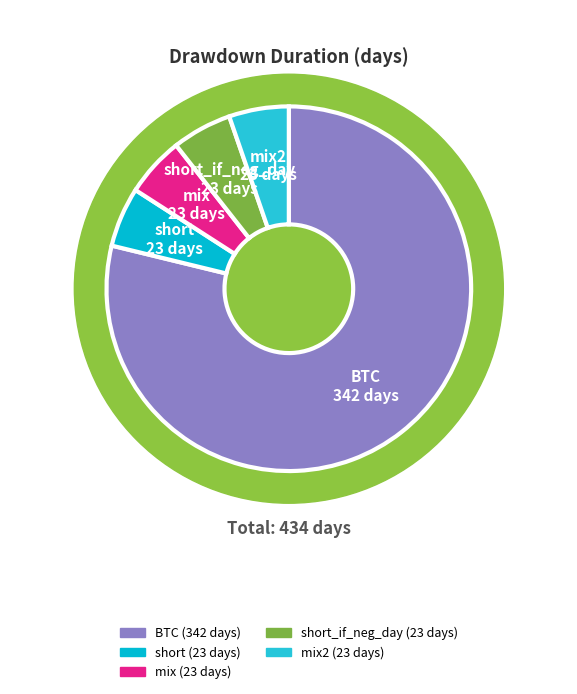

What is the largest slice in the pie chart?

BTC